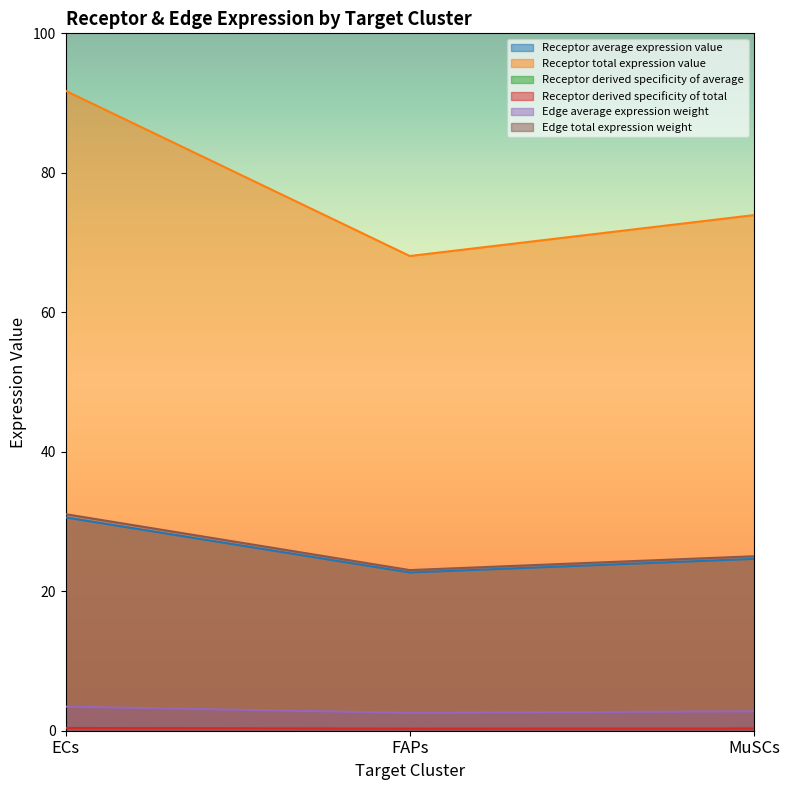

At which label is Receptor derived specificity of average closest to 0?

FAPs